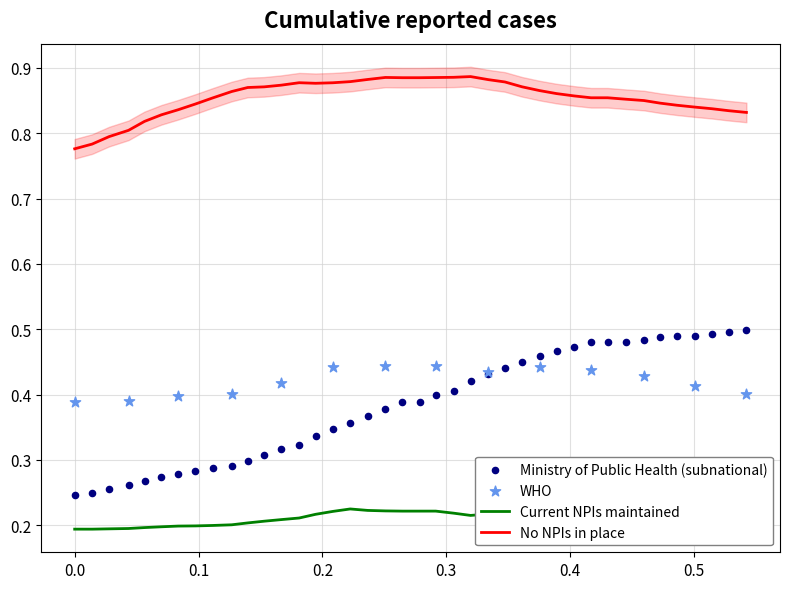

True or false: No NPIs in place and Current NPIs maintained intersect in this chart.

False